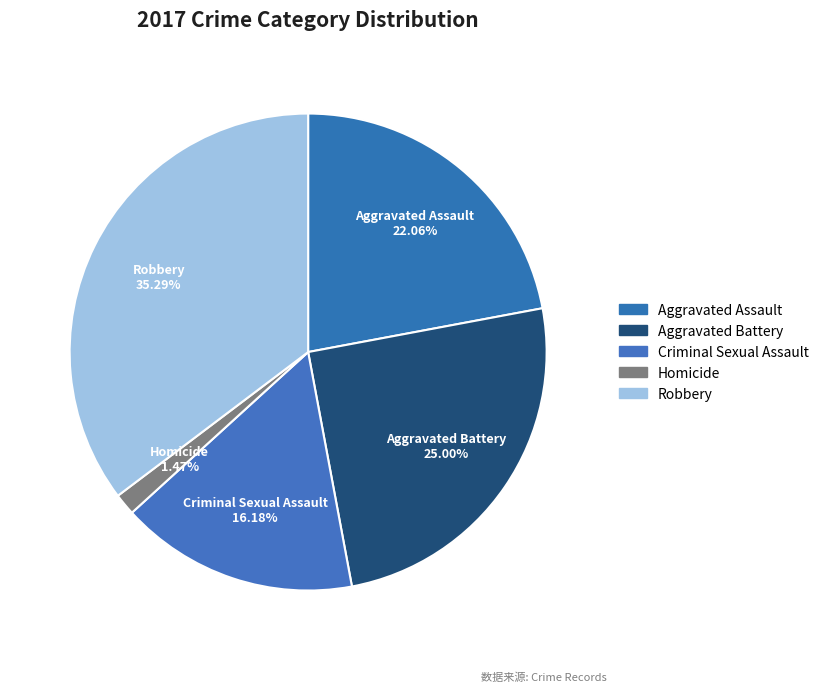

The Criminal Sexual Assault slice represents 16% of the pie. True or false?

True